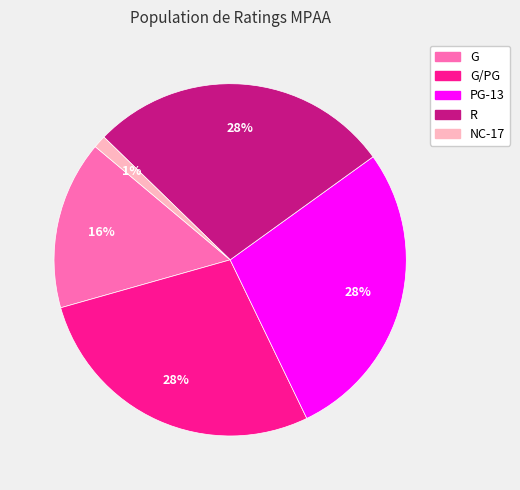

Is there a majority slice in this chart?

No